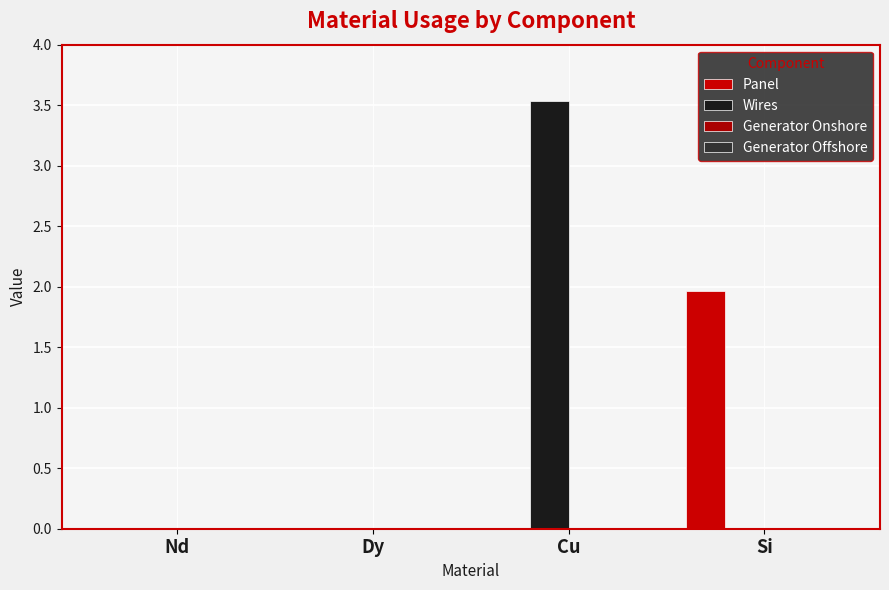

How many groups of bars are there?

4